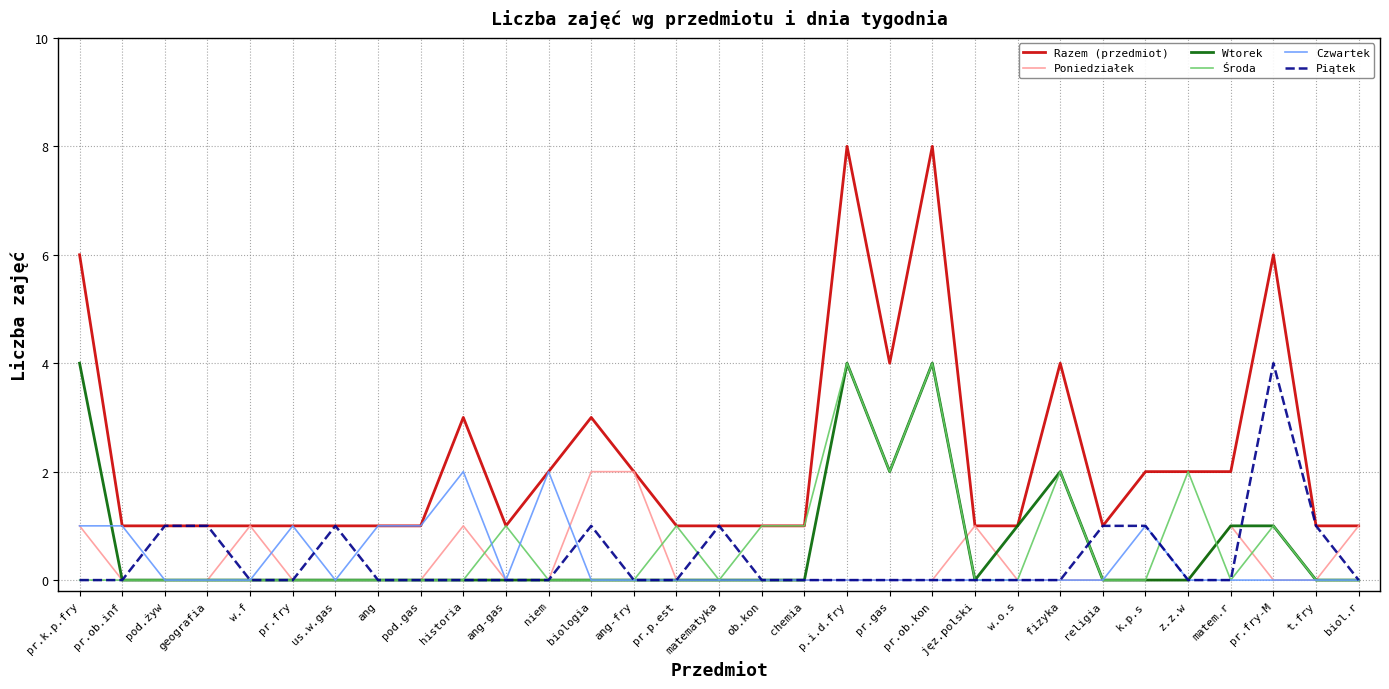

What are all the series names shown in the legend?

Razem (przedmiot), Poniedziałek, Wtorek, Środa, Czwartek, Piątek